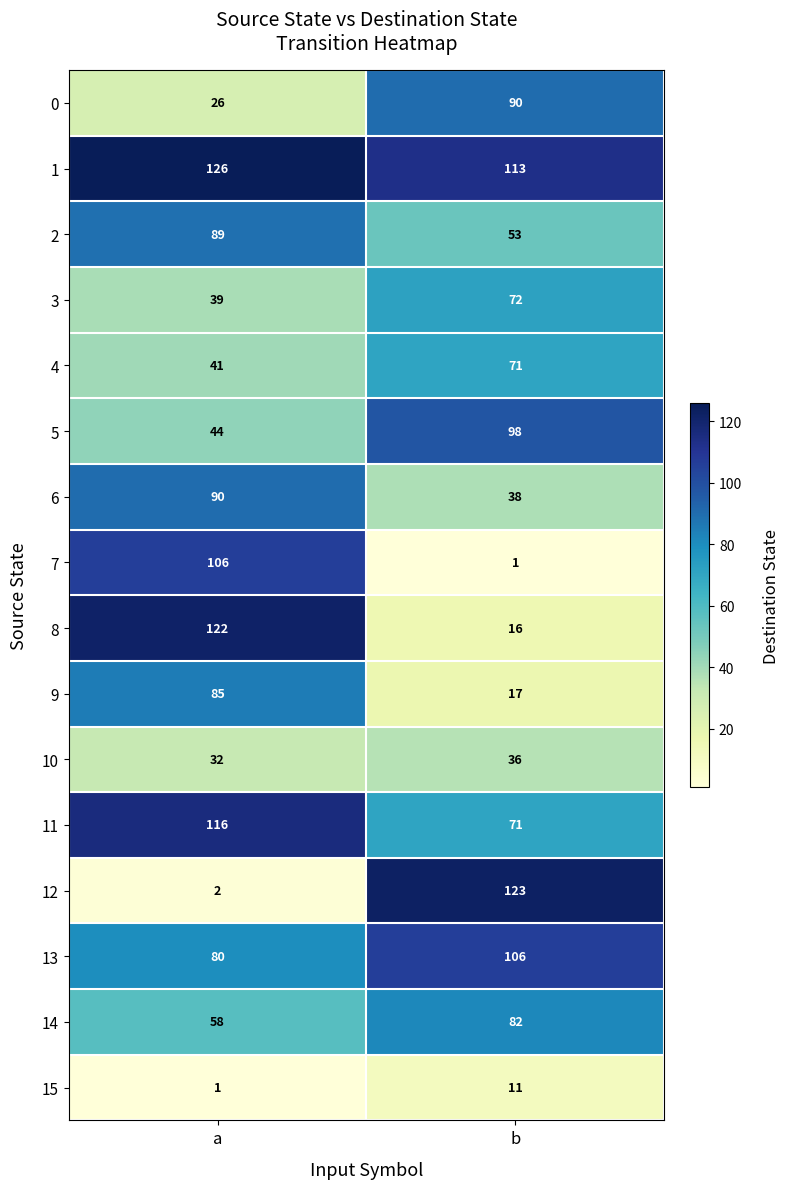

The value of 10 at a is 57. True or false?

False